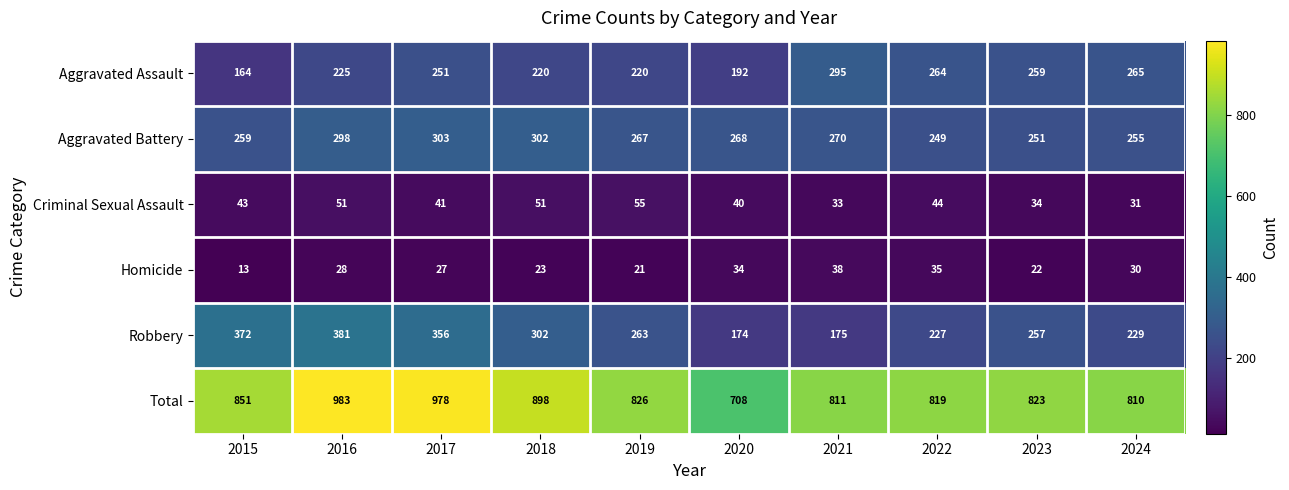

The Aggravated Assault series shows 164 at 2015. True or false?

True